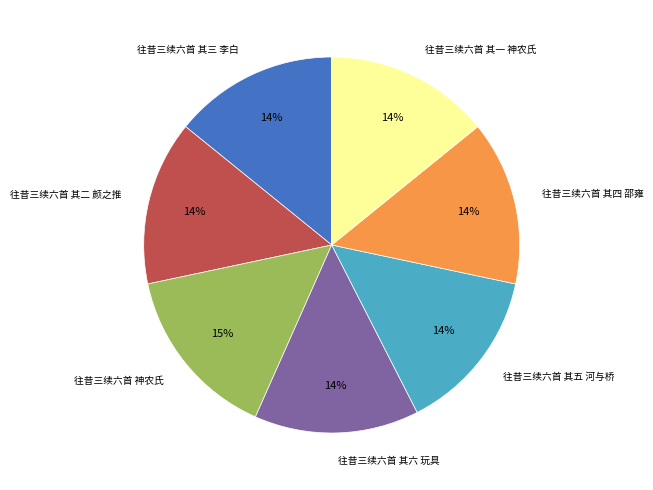

To the nearest percent, what percentage of the pie is 往昔三续六首 神农氏?

15%